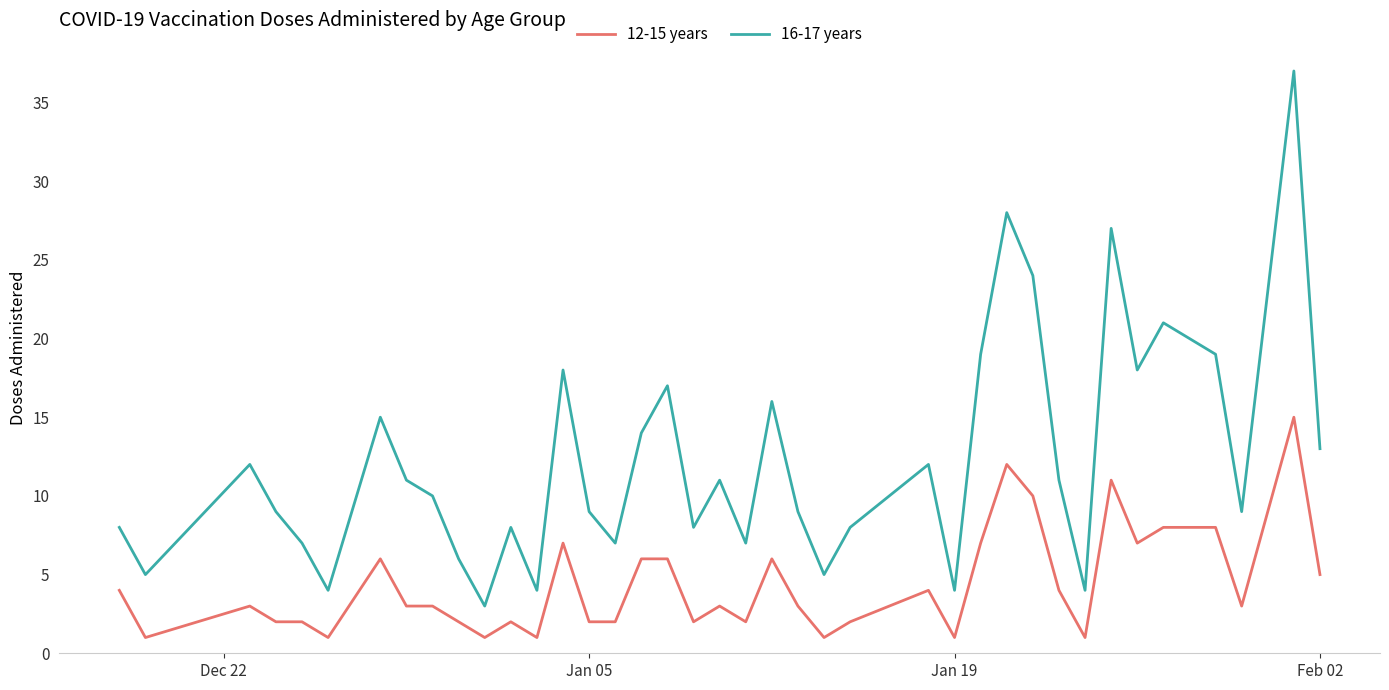

What are all the series names shown in the legend?

12-15 years, 16-17 years